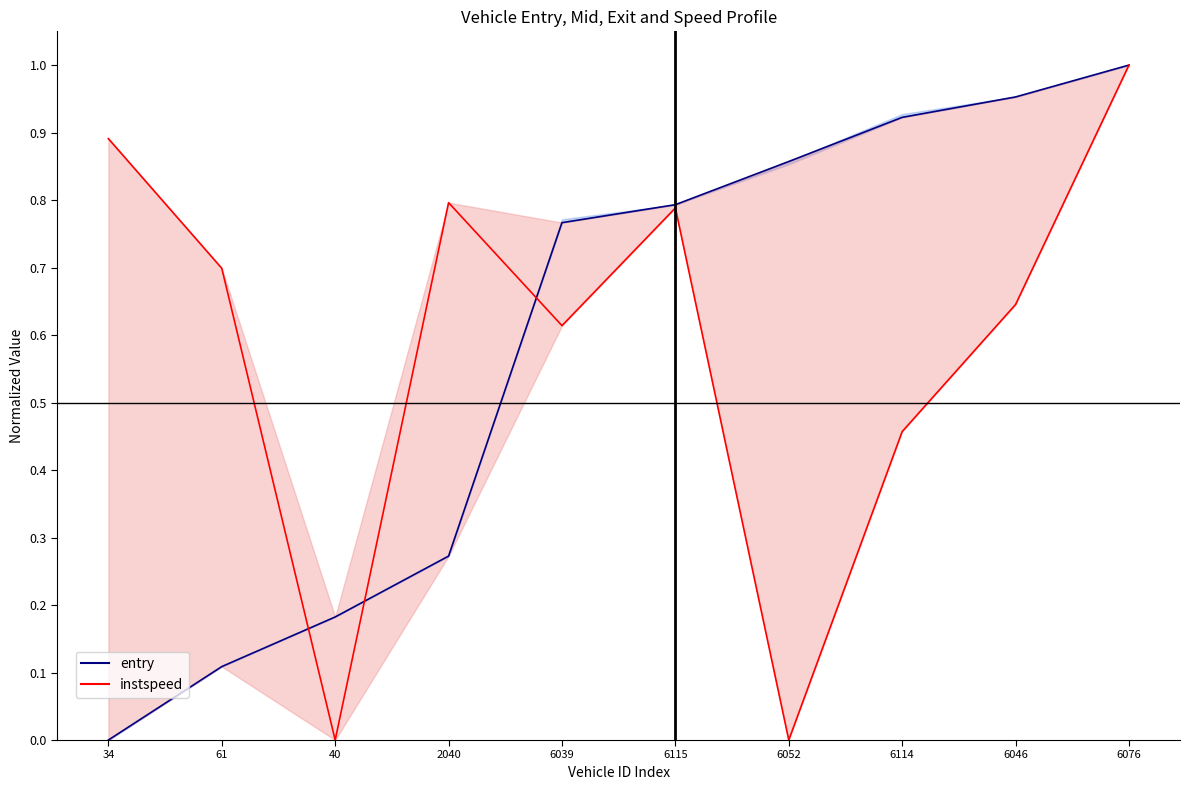

What is the value of the entry_line point at the 3rd from the left?

0.2